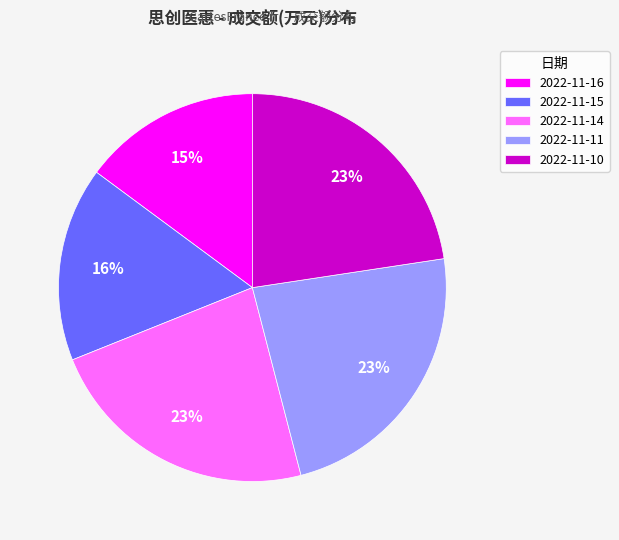

The 2022-11-16 slice represents 15% of the pie. True or false?

True